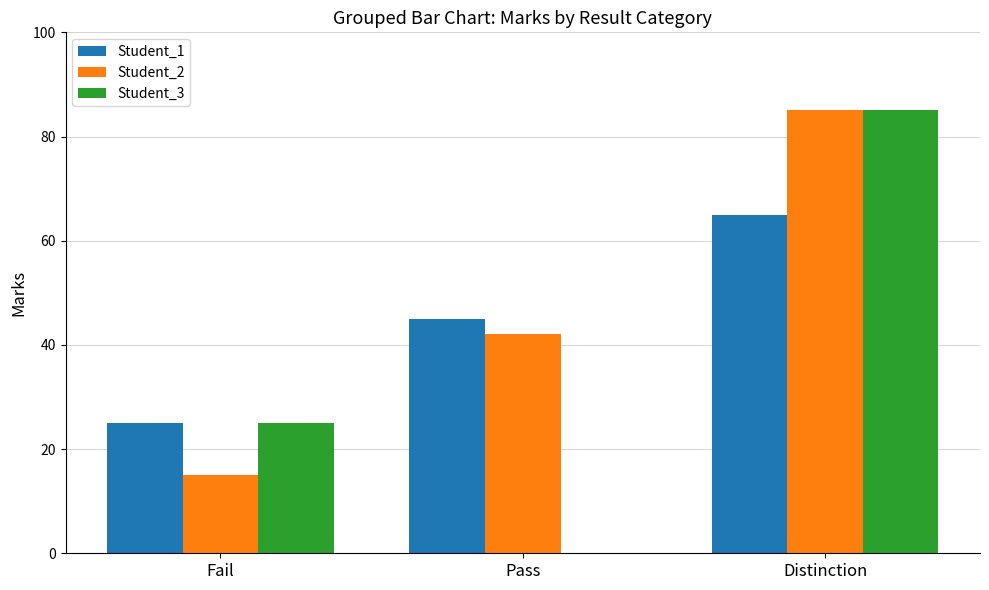

What is the average value of the Student_1 series?

45